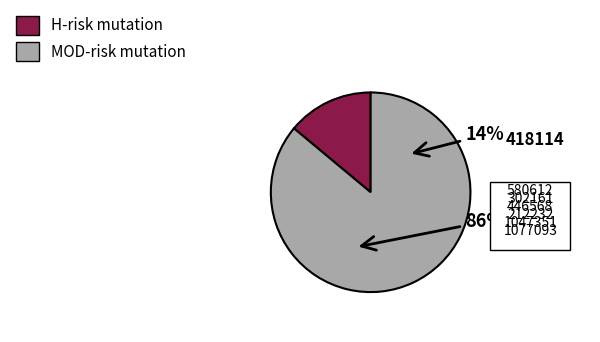

Is 1077093 the majority of the pie?

No